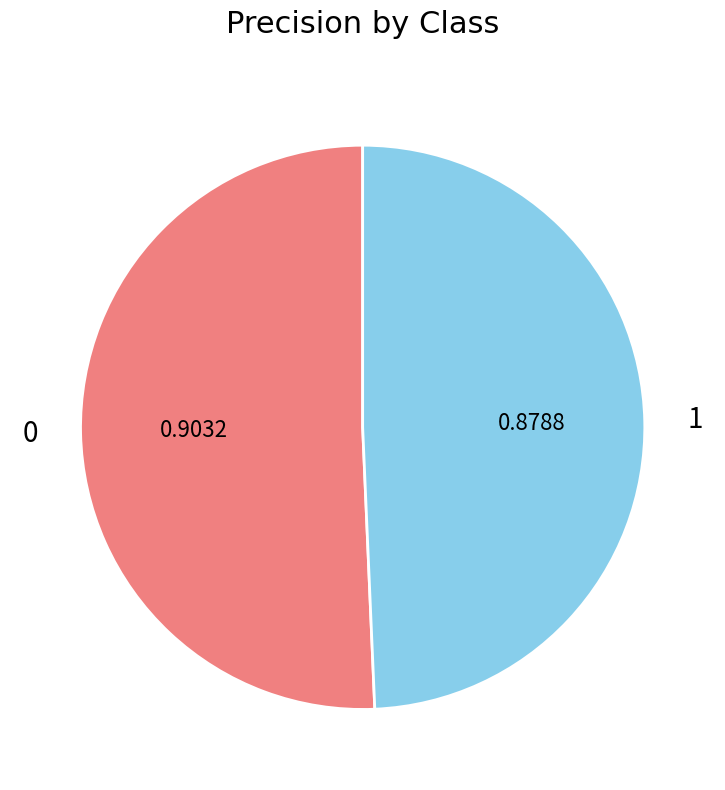

How many slices are in this pie chart?

2